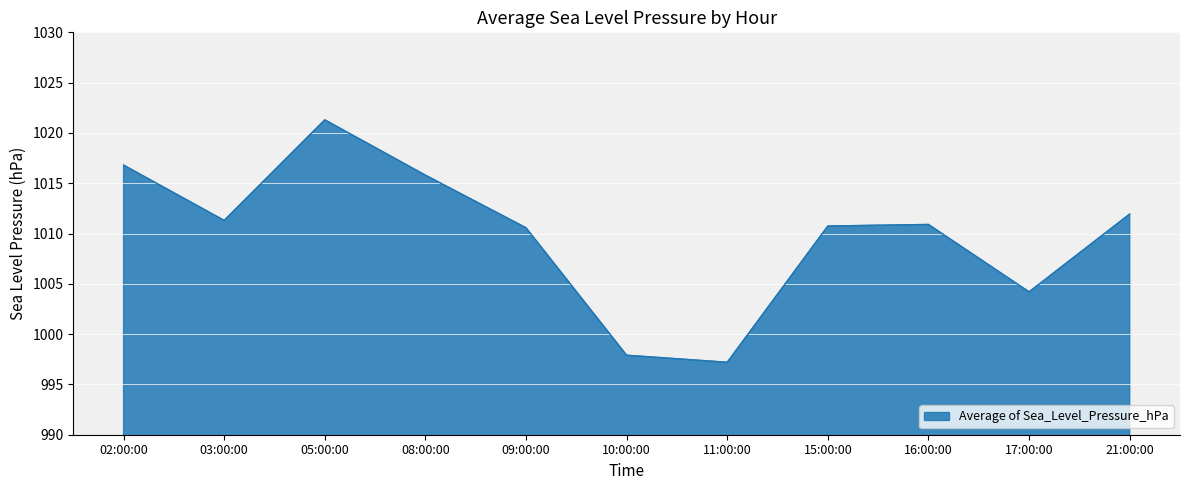

Which has a higher value, 21:00:00 or 10:00:00?

21:00:00